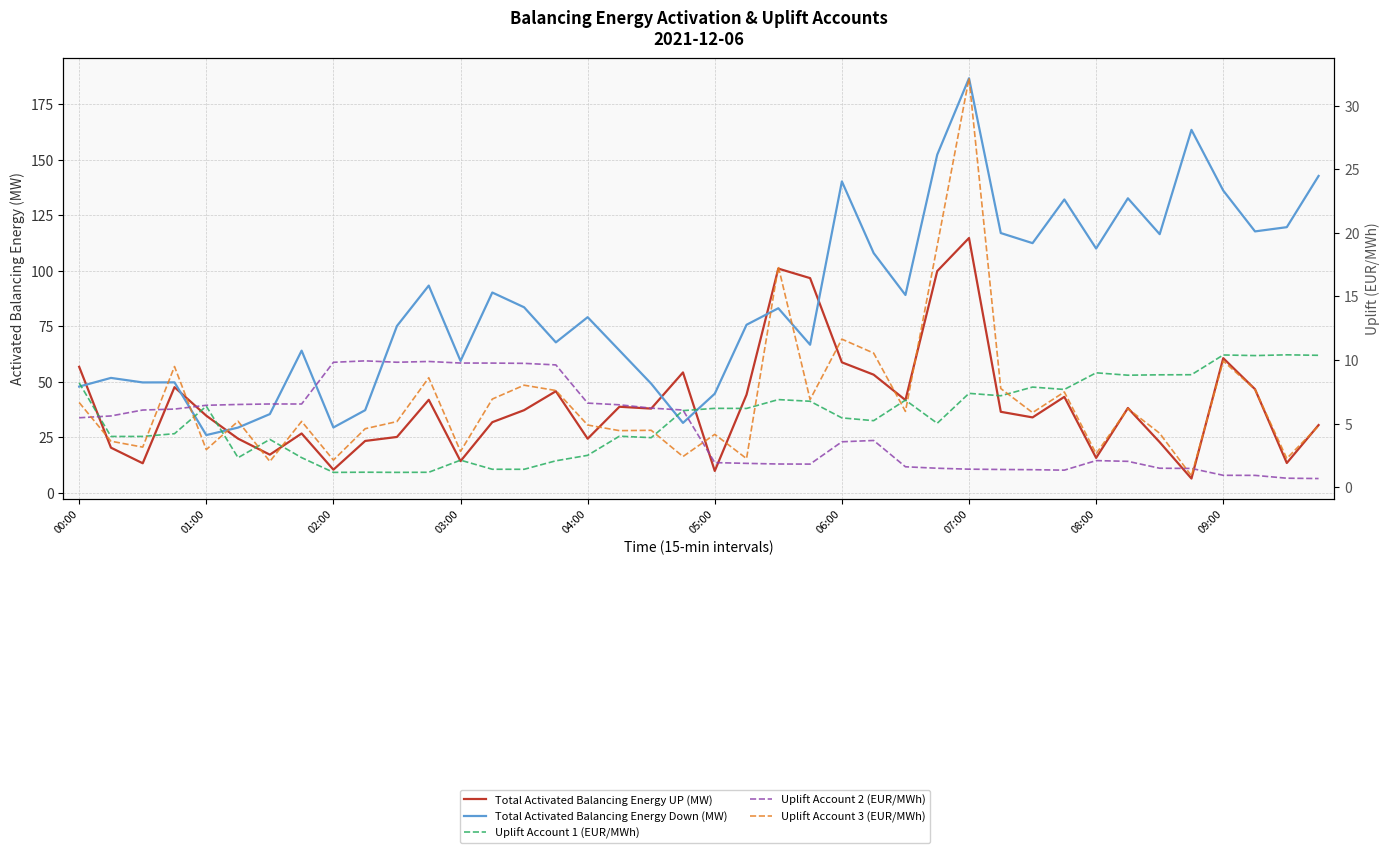

How many intersections are there between Total Activated Balancing Energy UP (MW) and Uplift Account 1 (EUR/MWh)?

2